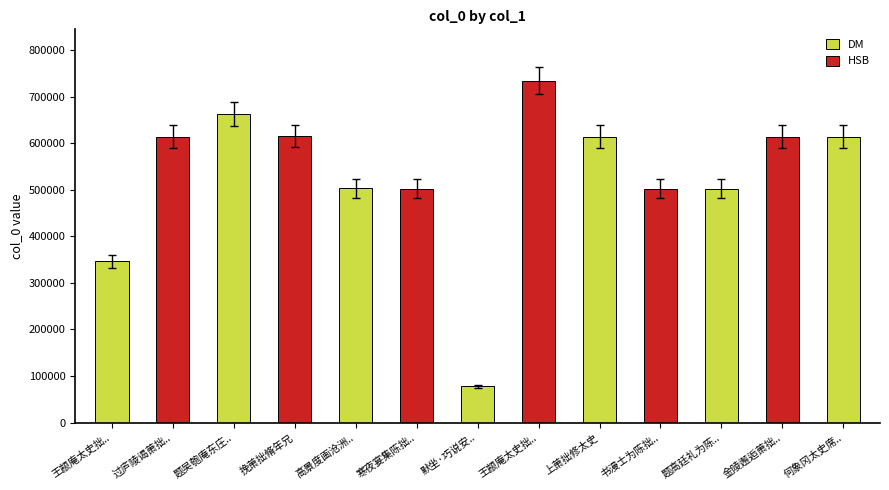

Does the chart contain stacked bars?

No